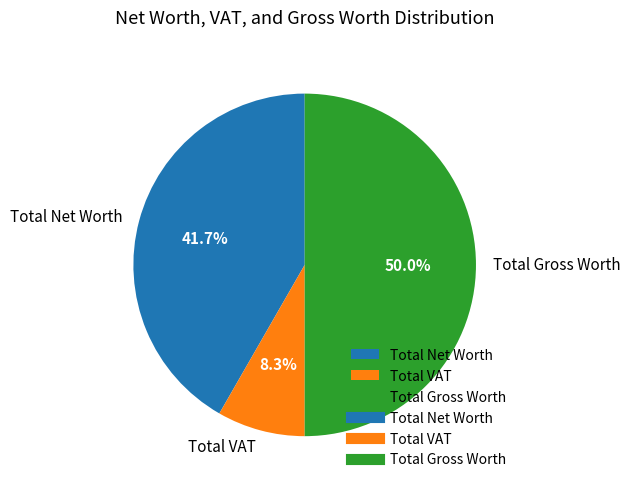

Which category has the biggest portion of the pie?

Total Gross Worth